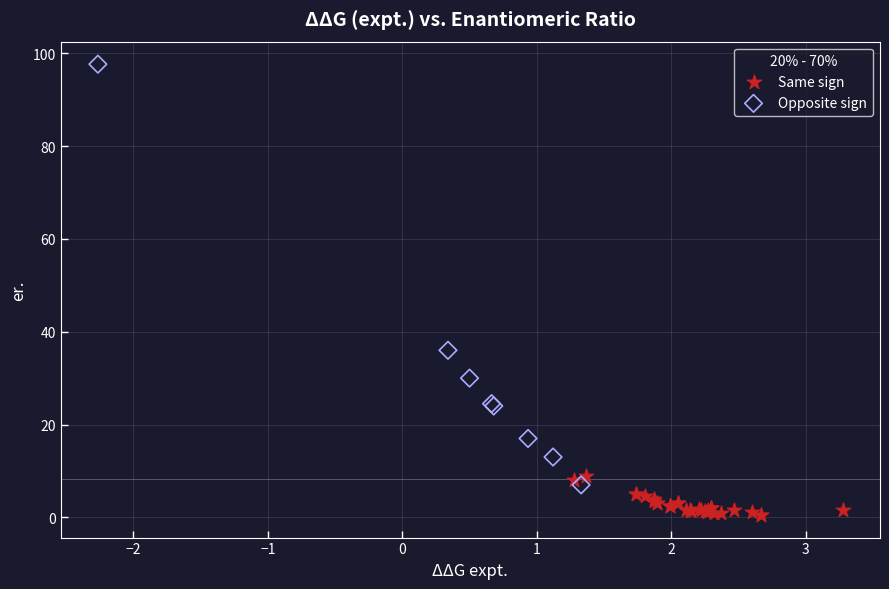

Which series reaches the maximum Y coordinate?

Opposite sign